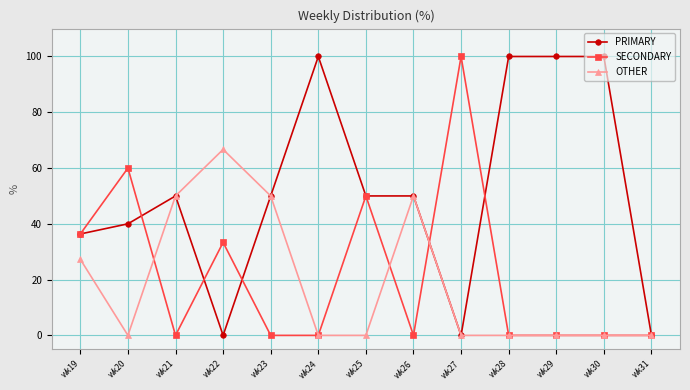

Rank the series at wk22 from highest to lowest value.

OTHER, SECONDARY, PRIMARY